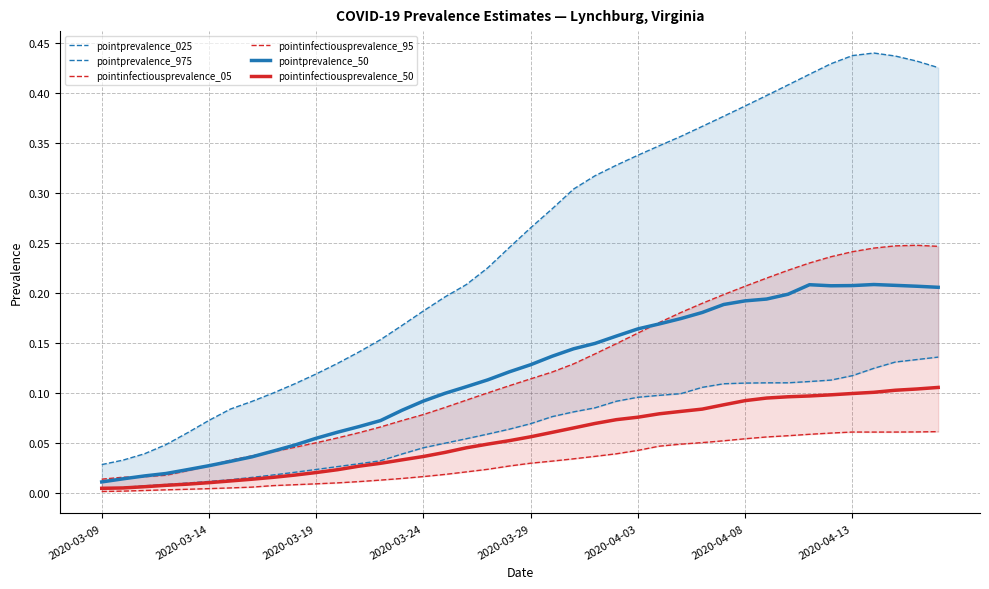

At which category is the sum across all series the highest?

37